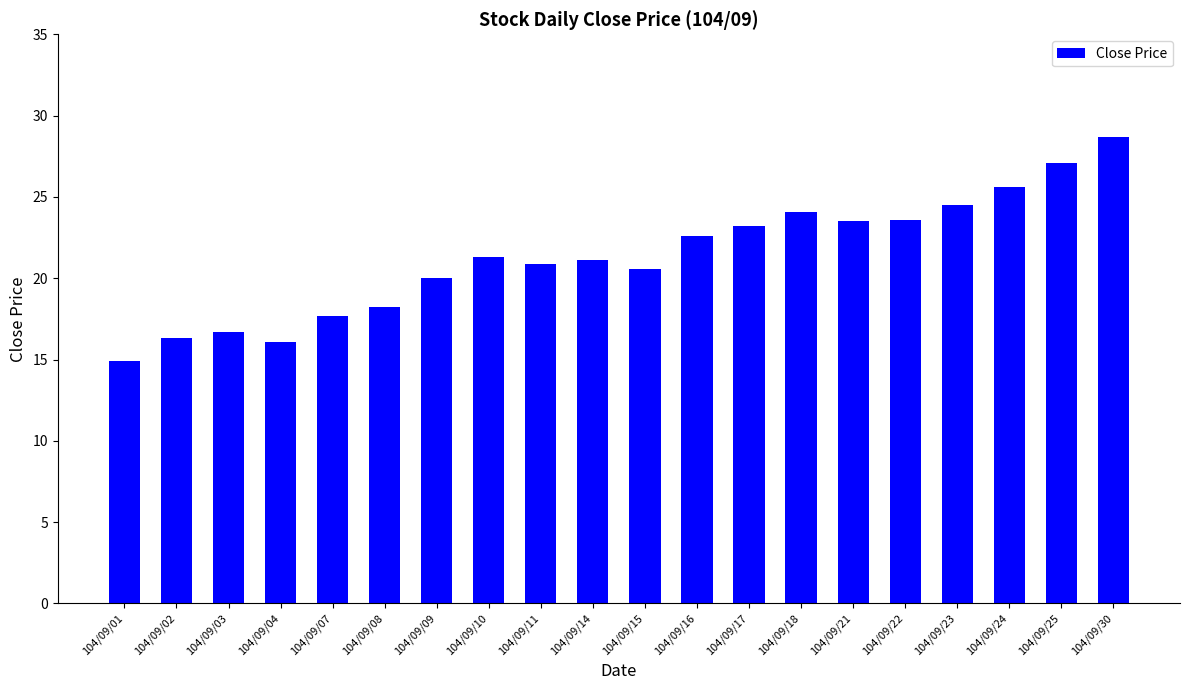

What is the value of the 13th bar from the left?

23.2